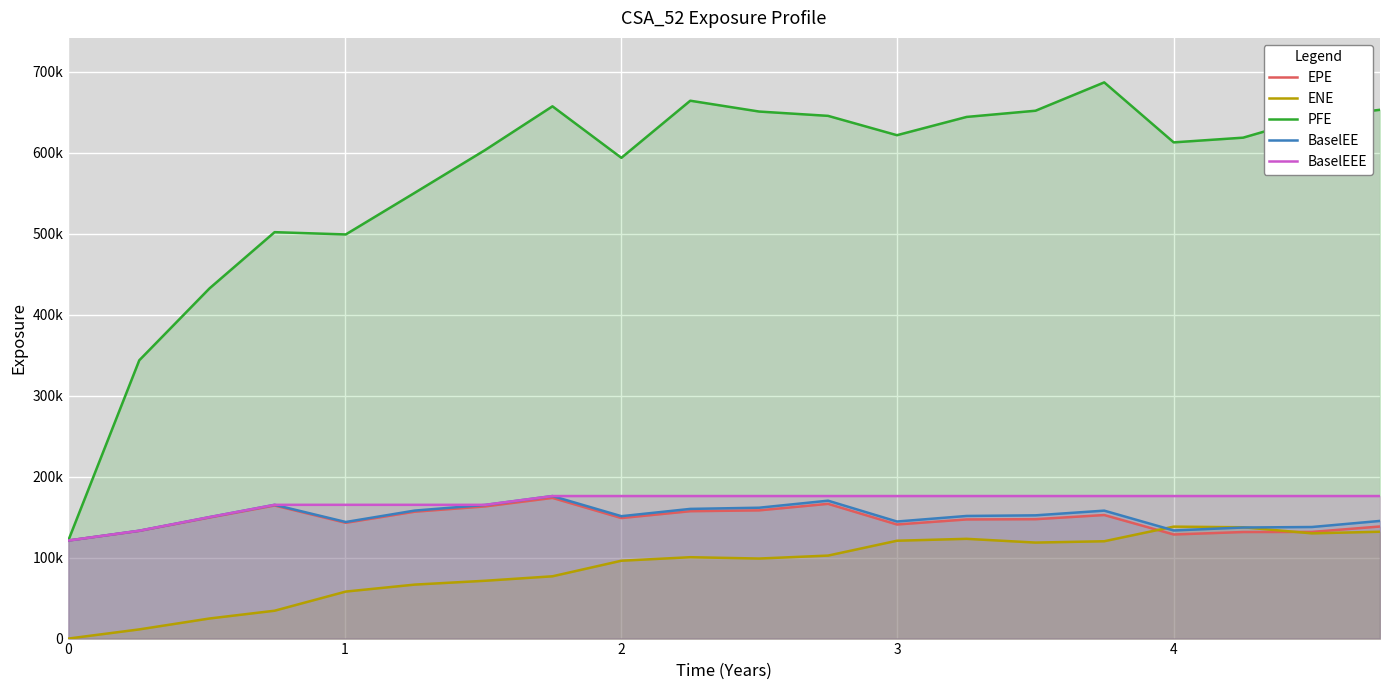

How many data points does each series have?

20